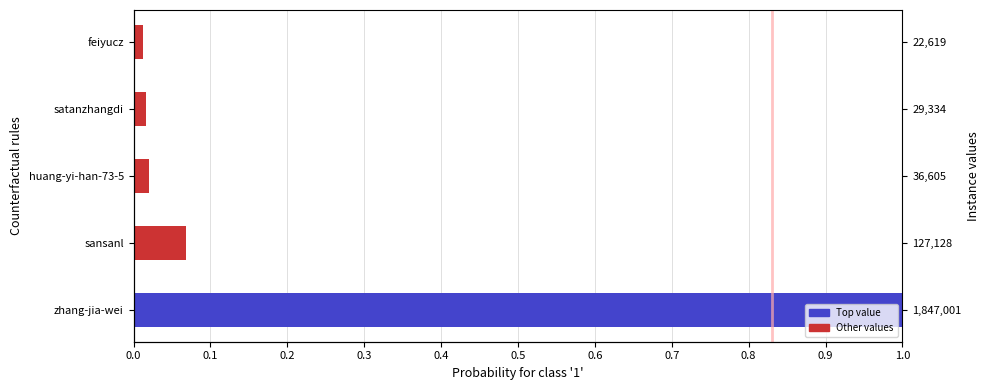

The chart shows a value of 0.0 at feiyucz. True or false?

False